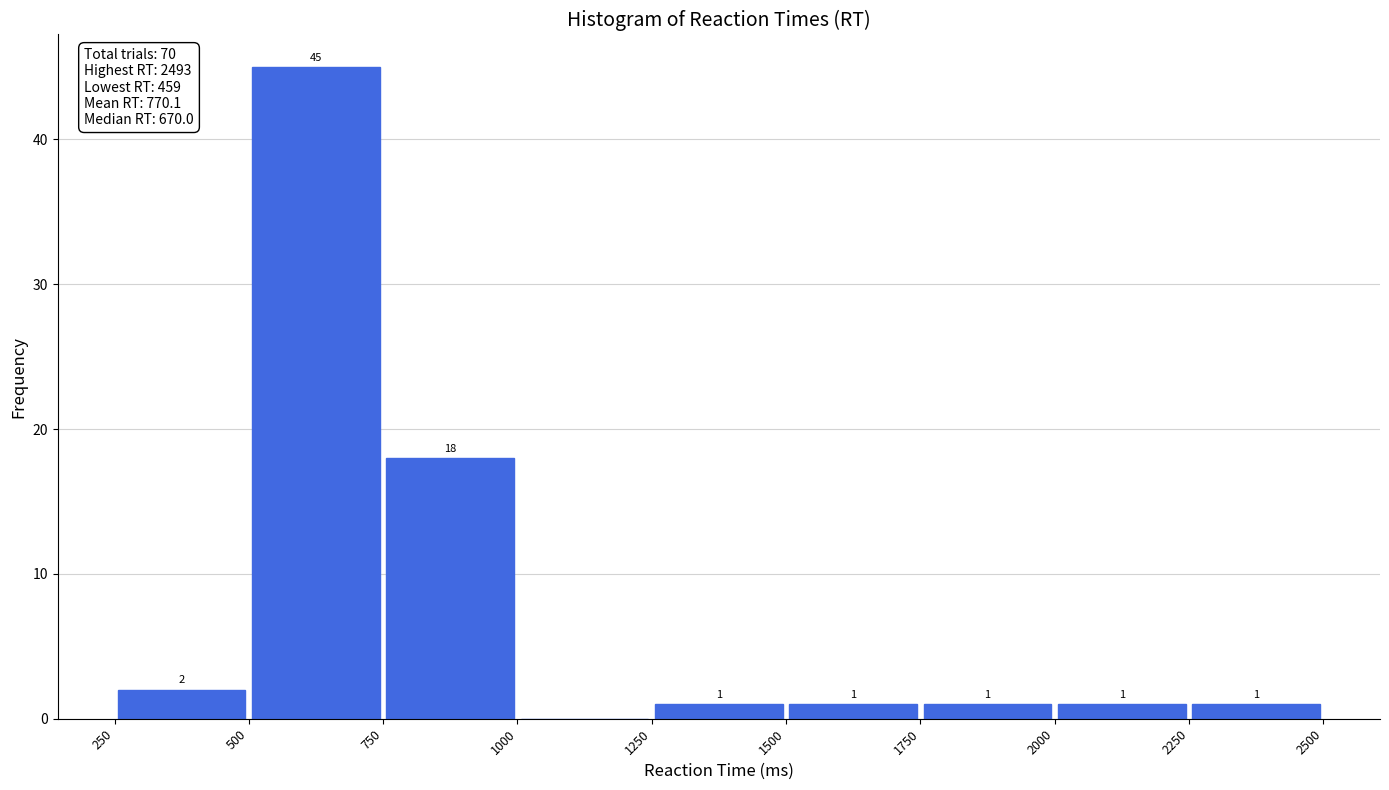

Which range on the x-axis has the tallest bar?

500 to 750